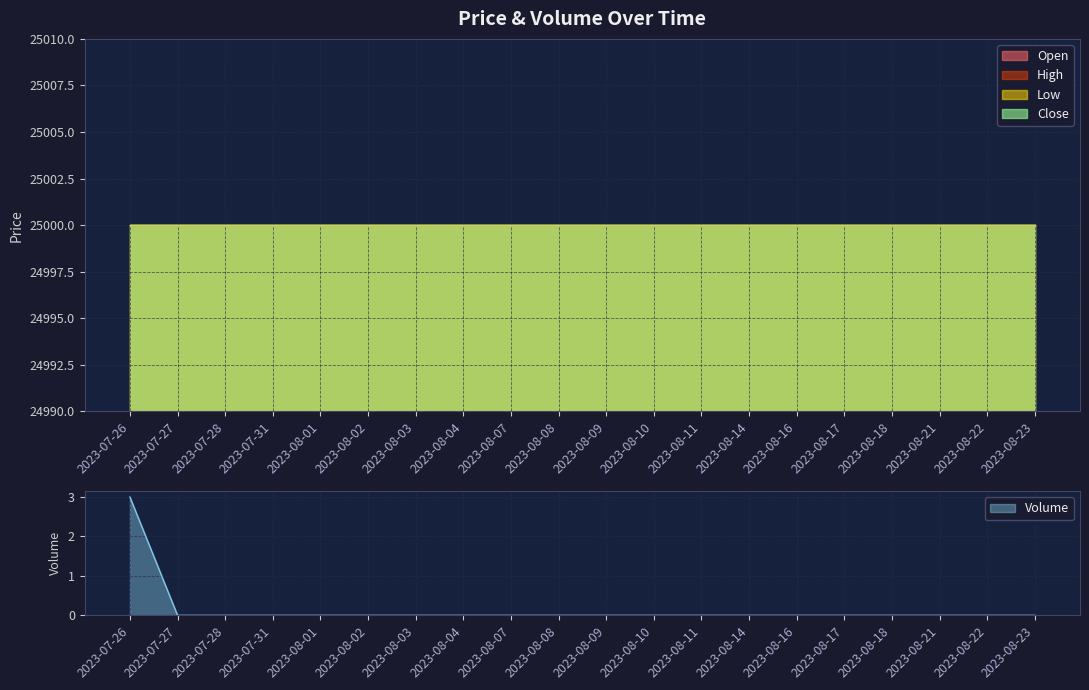

True or false: Low and Open cross at least once.

False